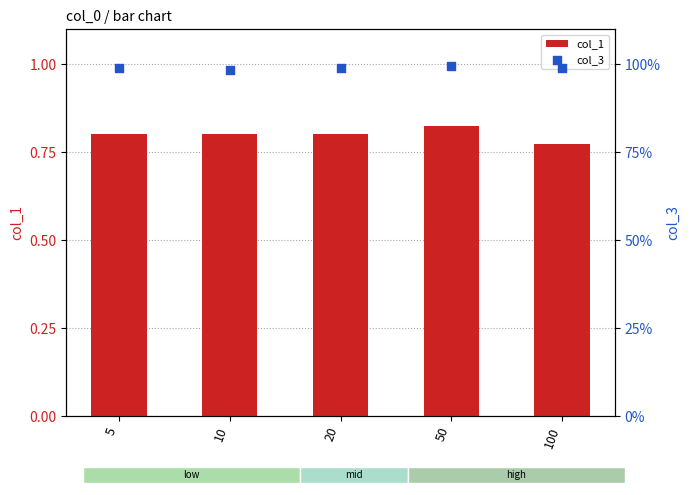

Is the value of col_1 at 20 greater than the value of col_3 at 10?

No